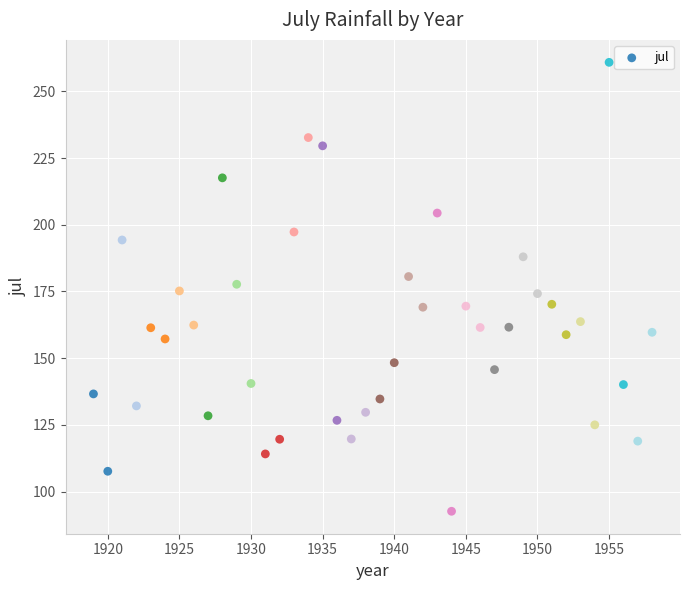

What is the range of X values (max minus min)?

39.0